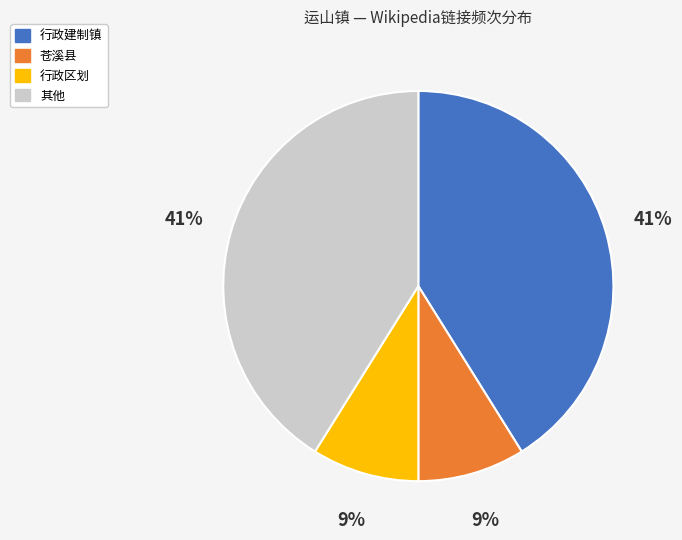

Approximately how many times larger is the value at 行政建制镇 compared to 其他?

1.0